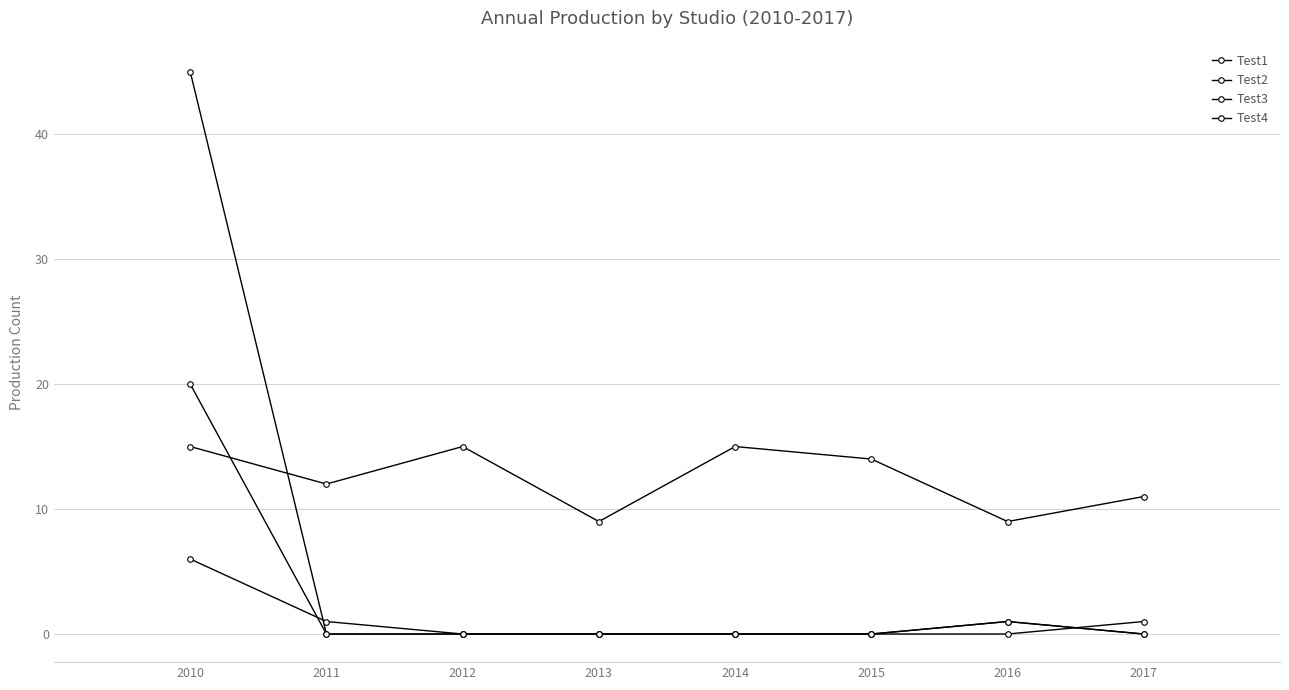

True or false: Test3 and Test1 intersect in this chart.

True